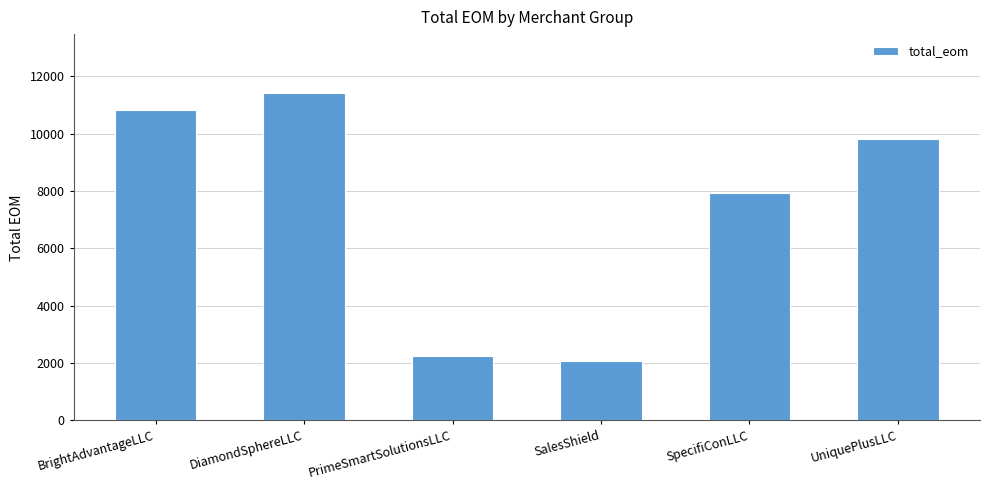

How many values are below 9821?

3